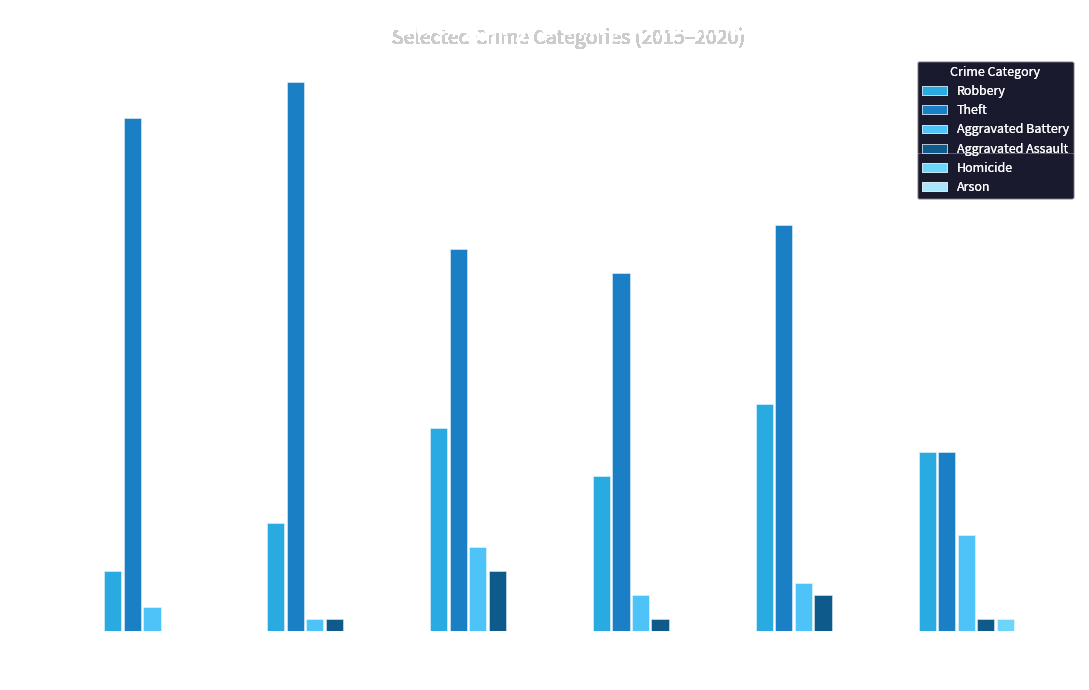

How many groups of bars are there?

6